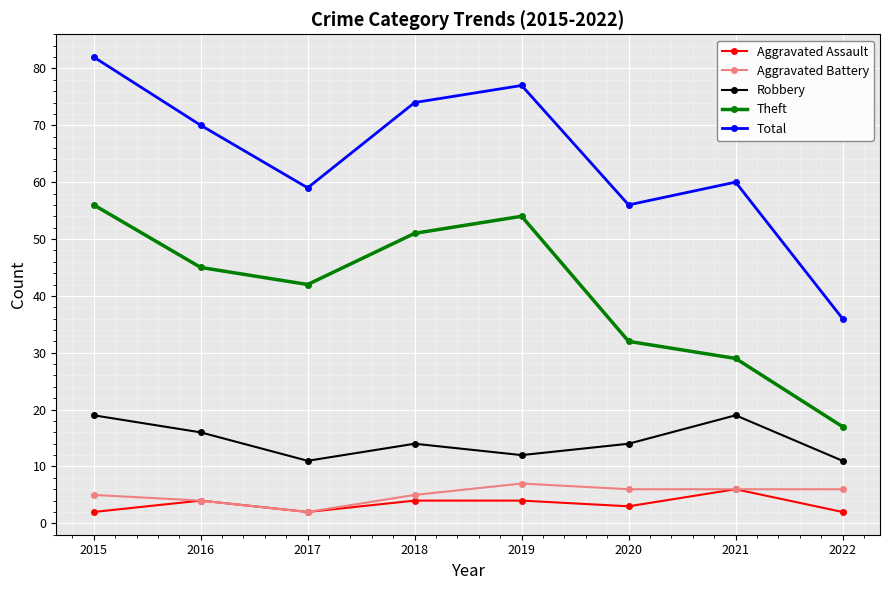

At how many categories does at least one series exceed 22?

8